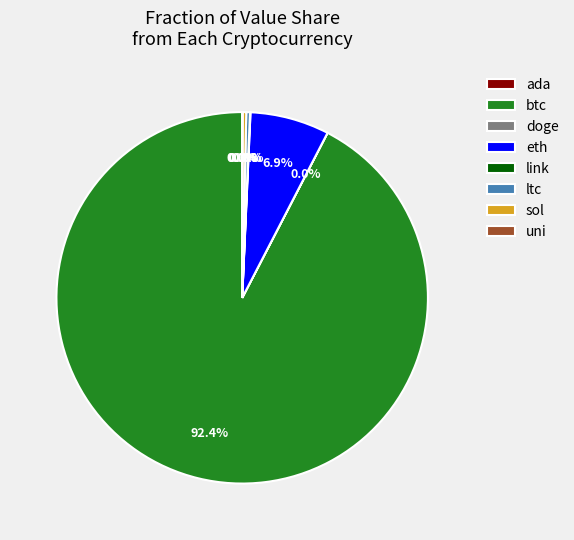

What is the majority slice?

btc